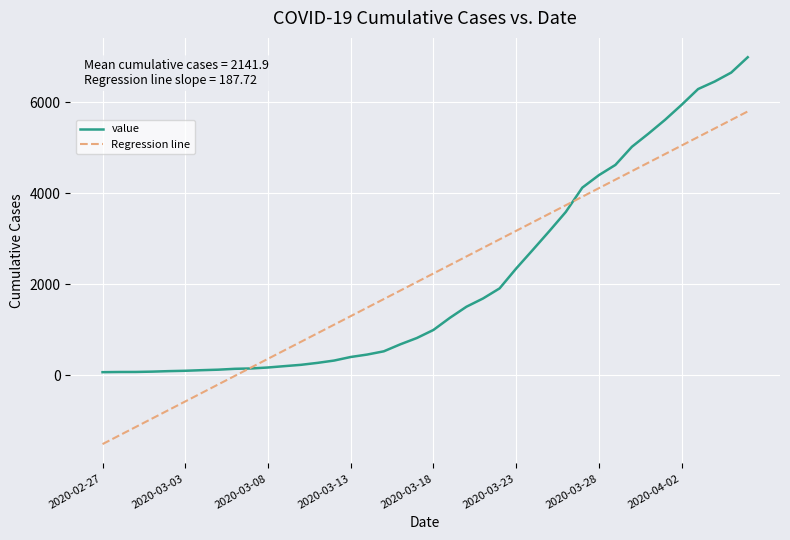

Which series has the largest range (max minus min)?

Regression line